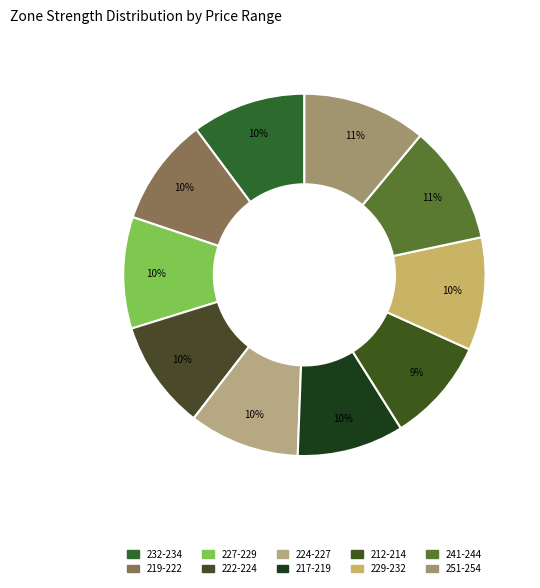

What percentage is the 224-227 slice, to the nearest percent?

10%